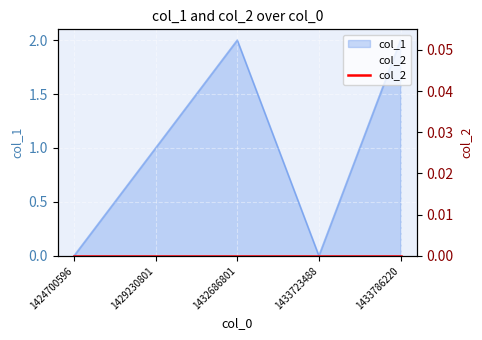

List the labels in order of value, smallest first.

1424700596, 1433723488, 1429230801, 1432686801, 1433786220